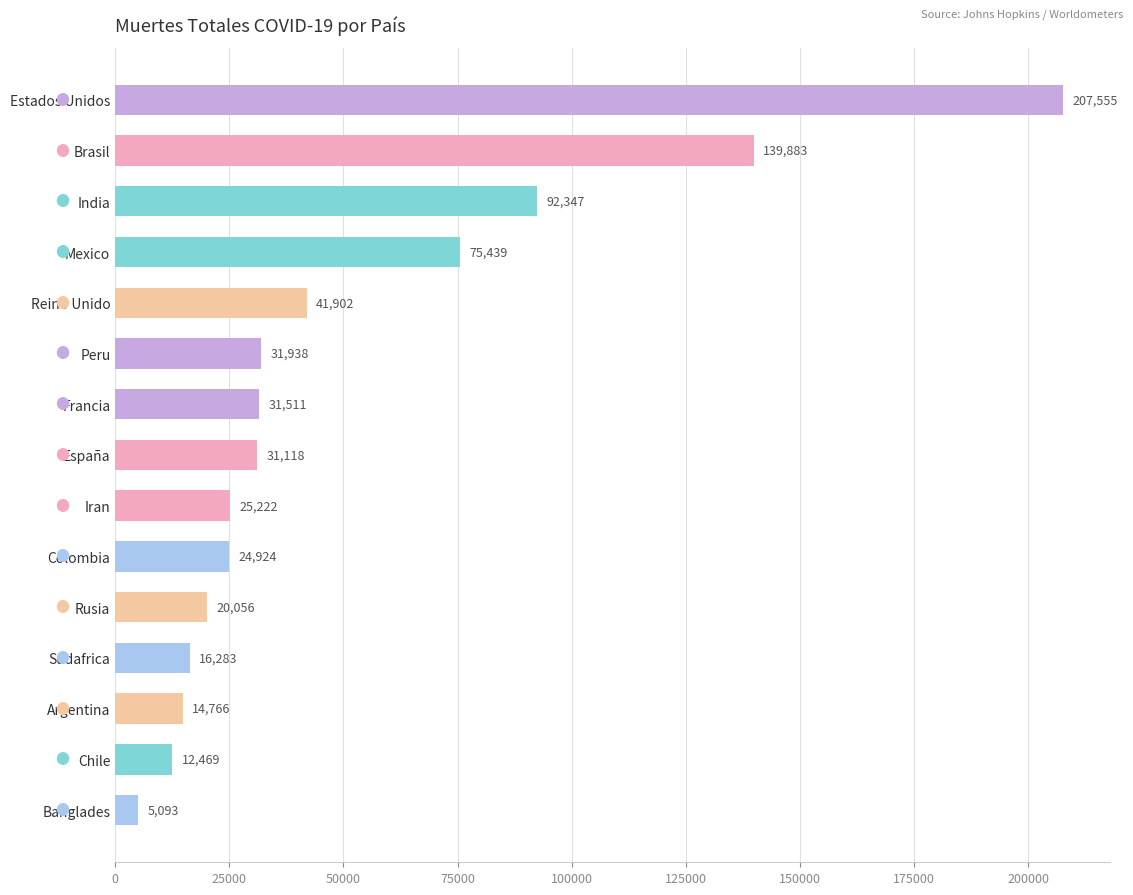

List the labels in order of value, smallest first.

Banglades, Chile, Argentina, Sudafrica, Rusia, Colombia, Iran, España, Francia, Peru, Reino Unido, Mexico, India, Brasil, Estados Unidos